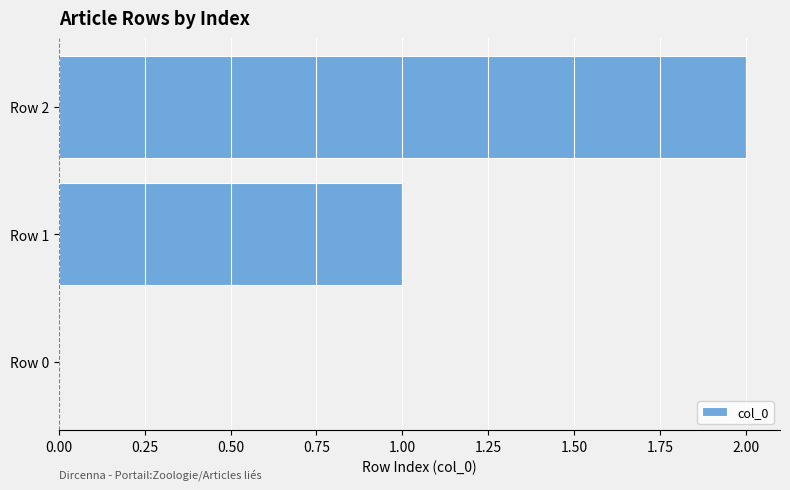

Are the bars horizontal?

Yes